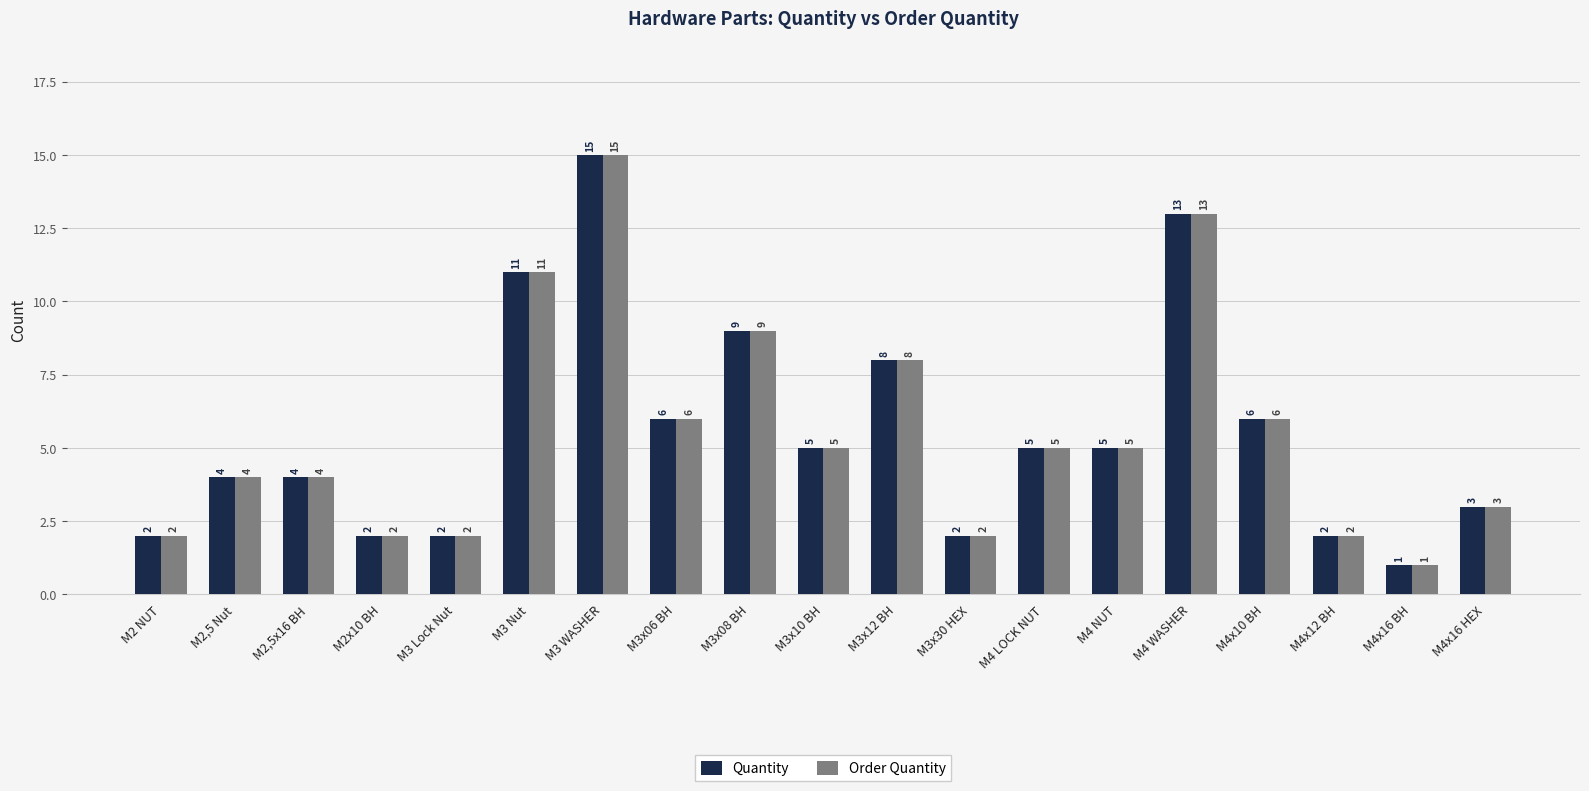

The value of Order Quantity at M4 NUT is 7. True or false?

False